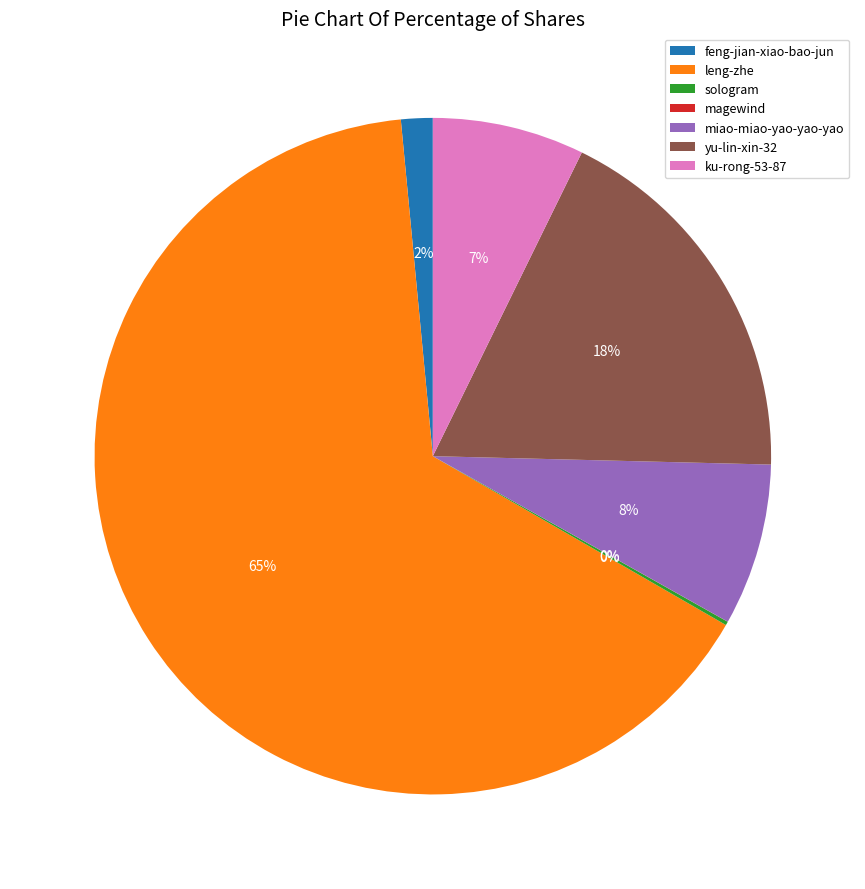

What is the ratio of the value at miao-miao-yao-yao-yao to the value at yu-lin-xin-32?

0.4